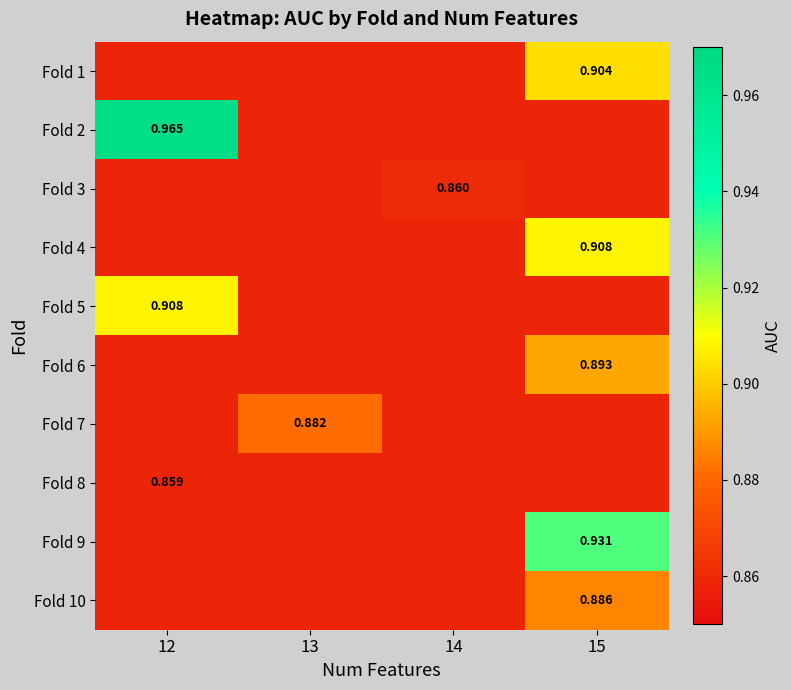

What is the total value across all series at 12?

8.7